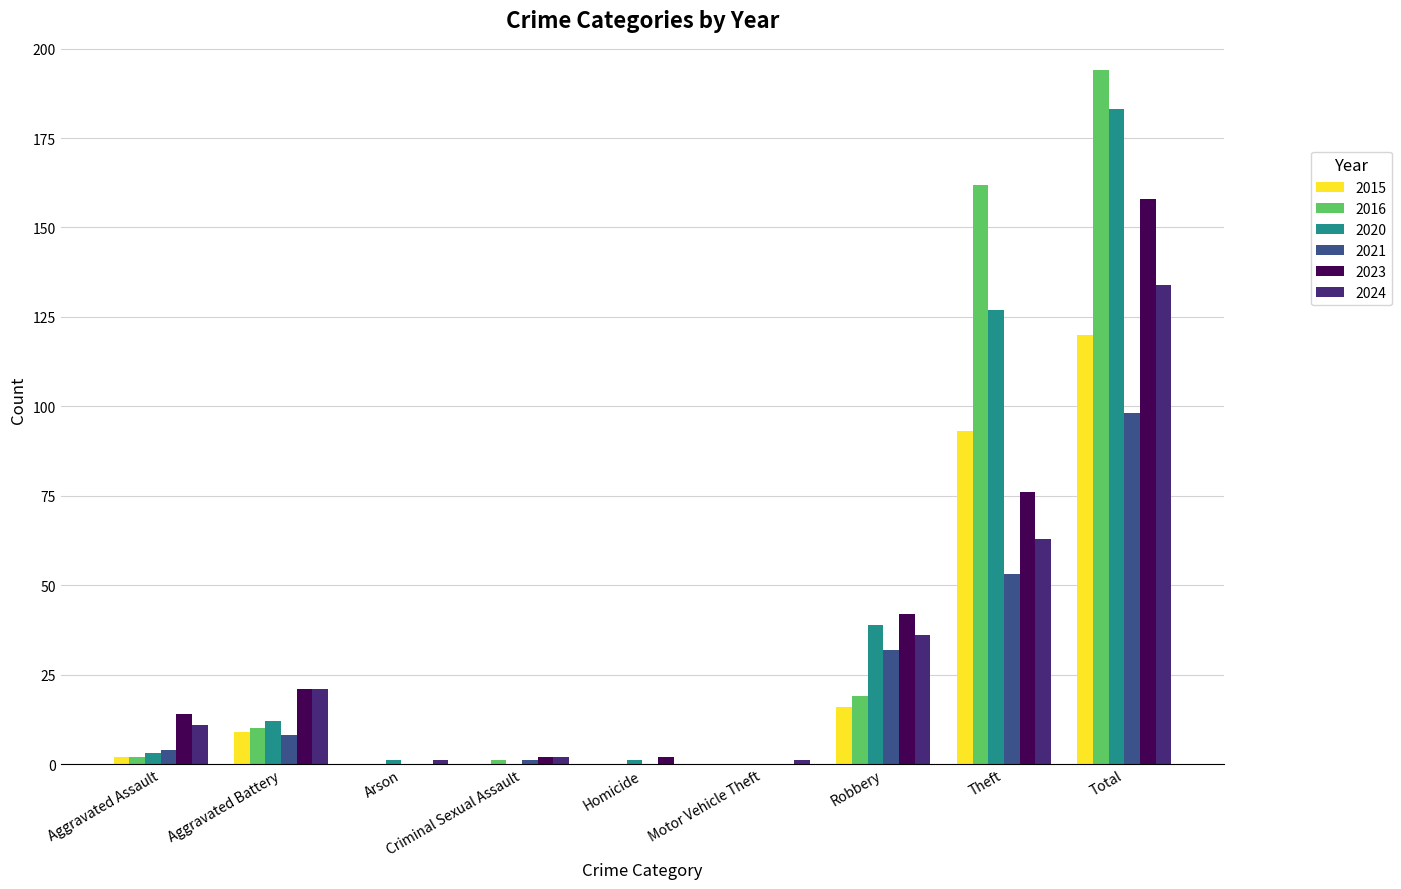

What is the sum of all 2020 values?

366